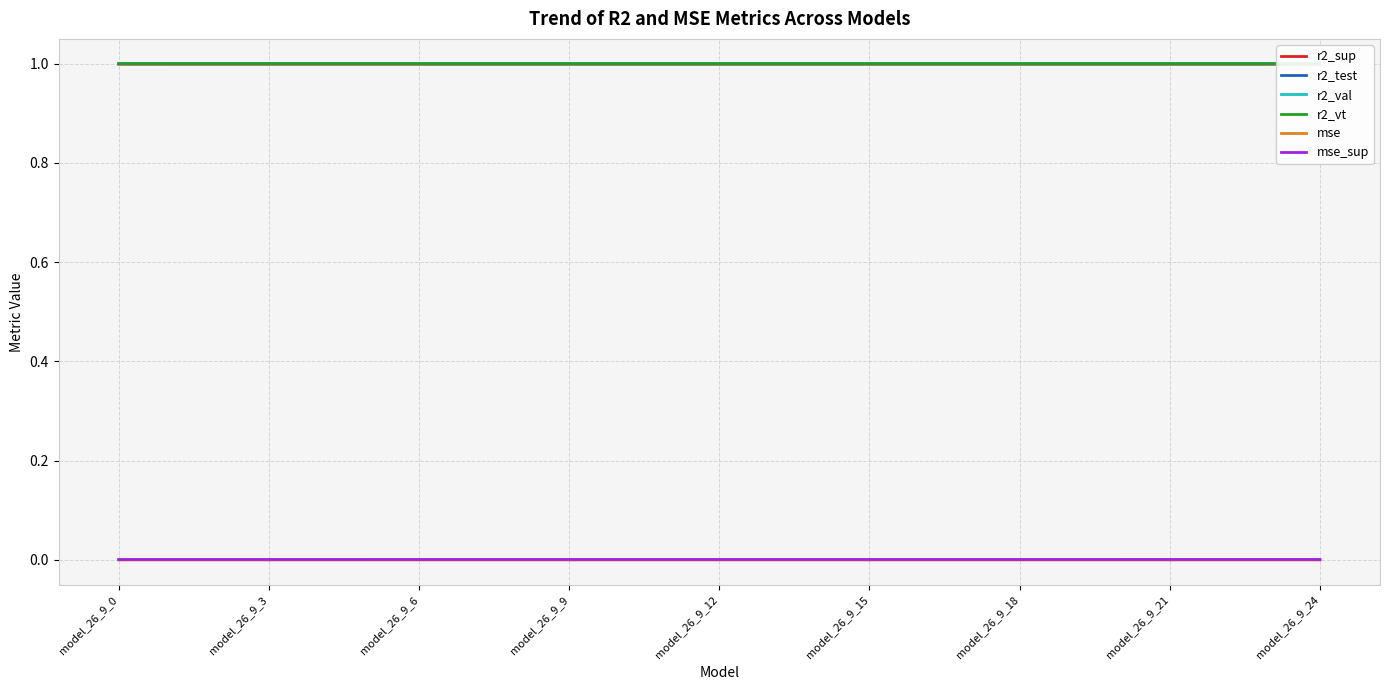

Count the mse values in the range 0 to 1.

25